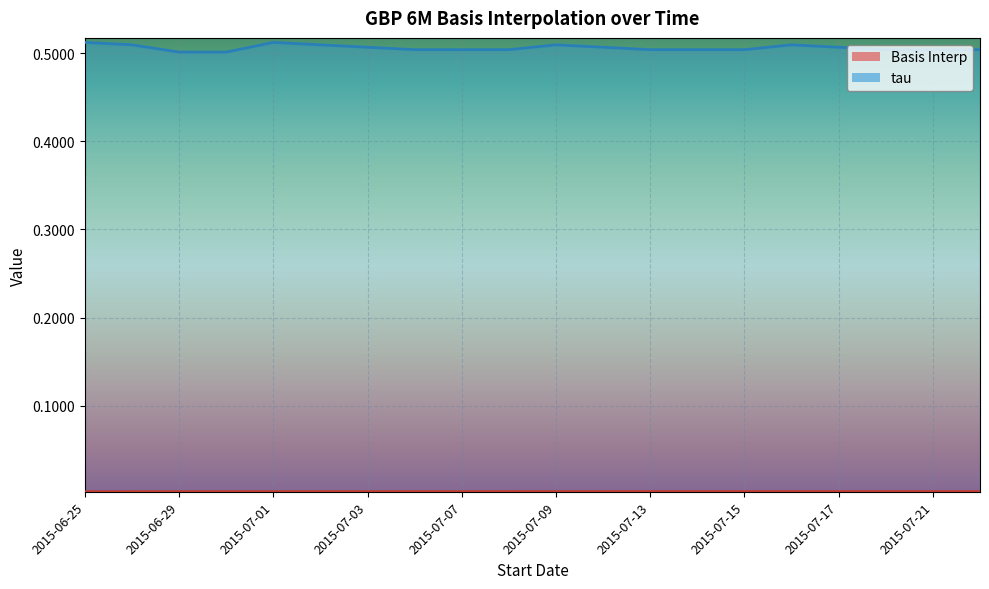

Where is Basis Interp nearest to the value 0?

2015-06-25